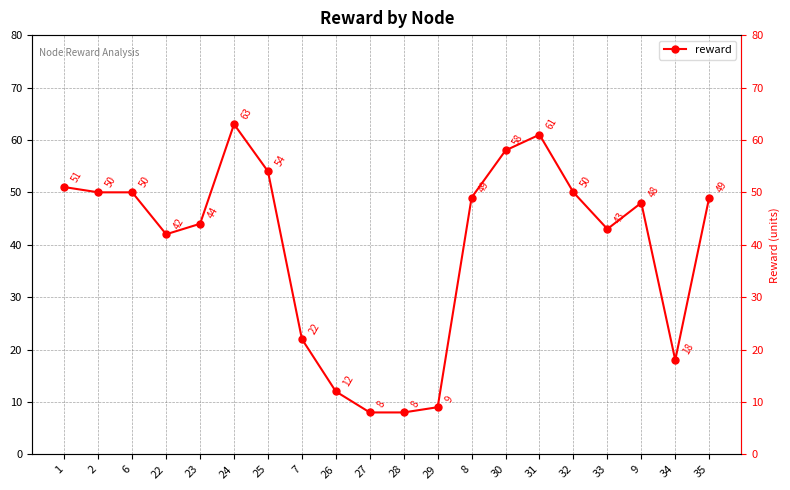

What is the change in value from 6 to 8?

-1